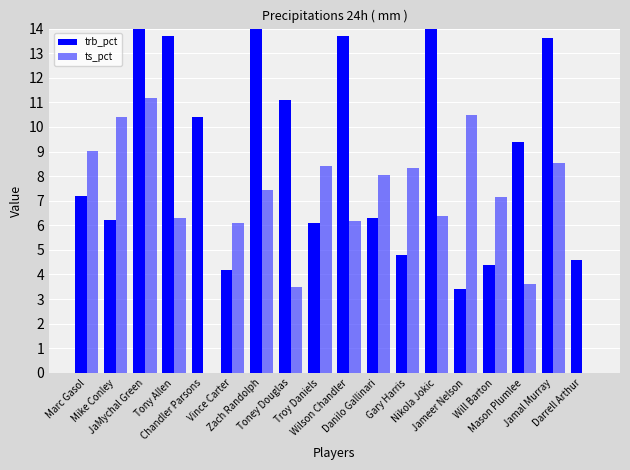

Reading left to right, what are all the values shown in this chart?

trb_pct: Marc Gasol=7.2	Mike Conley=6.2	JaMychal Green=19.5	Tony Allen=13.7	Chandler Parsons=10.4	Vince Carter=4.2	Zach Randolph=23.0	Toney Douglas=11.1	Troy Daniels=6.1	Wilson Chandler=13.7	Danilo Gallinari=6.3	Gary Harris=4.8	Nikola Jokic=18.0	Jameer Nelson=3.4	Will Barton=4.4	Mason Plumlee=9.4	Jamal Murray=13.6	Darrell Arthur=4.6
ts_pct: Marc Gasol=9.0	Mike Conley=10.4	JaMychal Green=11.2	Tony Allen=6.3	Chandler Parsons=0.0	Vince Carter=6.1	Zach Randolph=7.4	Toney Douglas=3.5	Troy Daniels=8.4	Wilson Chandler=6.2	Danilo Gallinari=8.1	Gary Harris=8.3	Nikola Jokic=6.4	Jameer Nelson=10.5	Will Barton=7.1	Mason Plumlee=3.6	Jamal Murray=8.6	Darrell Arthur=0.0